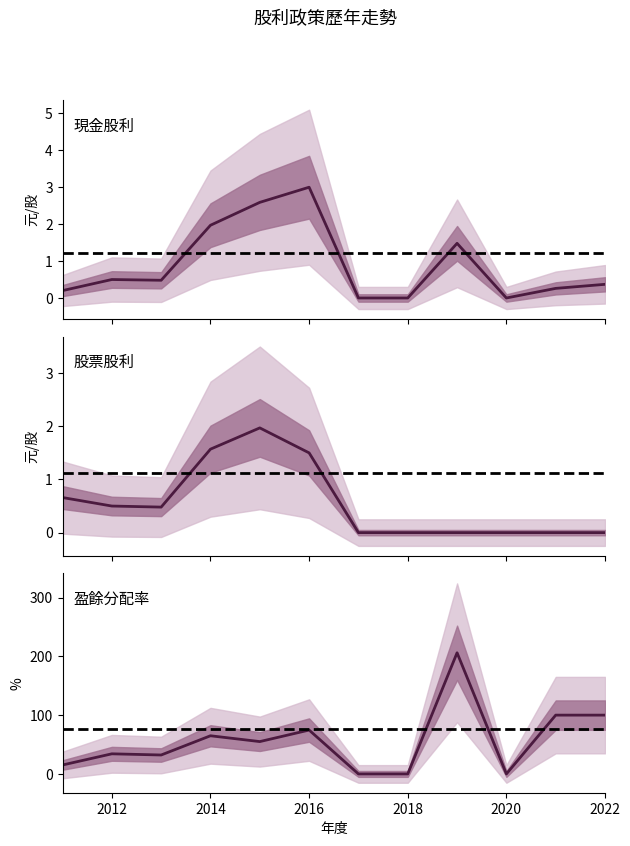

What is the greatest value displayed?

206.0